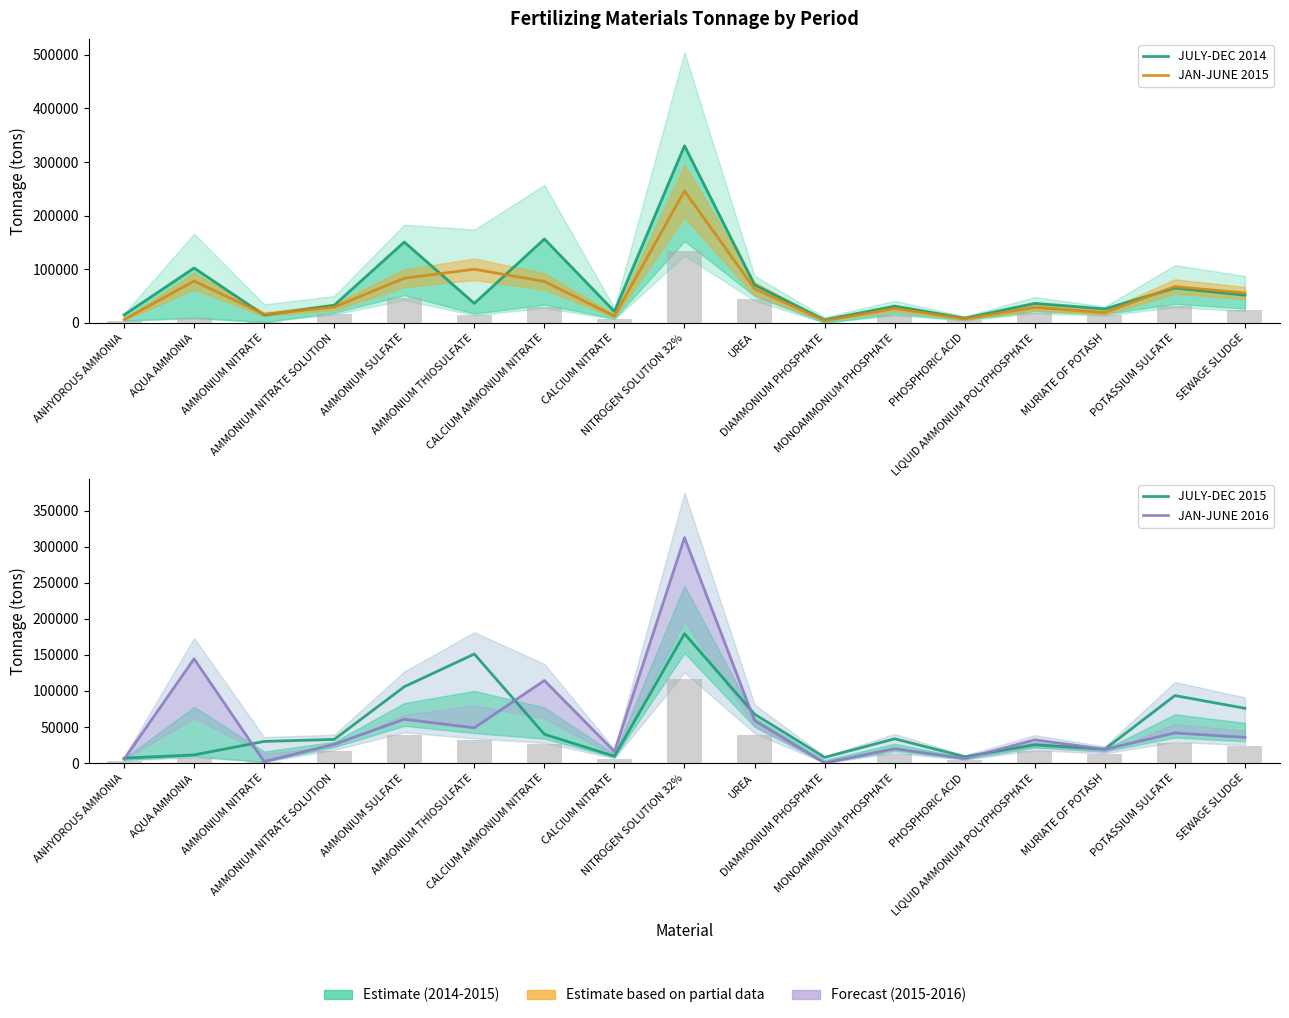

True or false: JULY-DEC 2015 has a value of 49341.5 at MONOAMMONIUM PHOSPHATE.

False